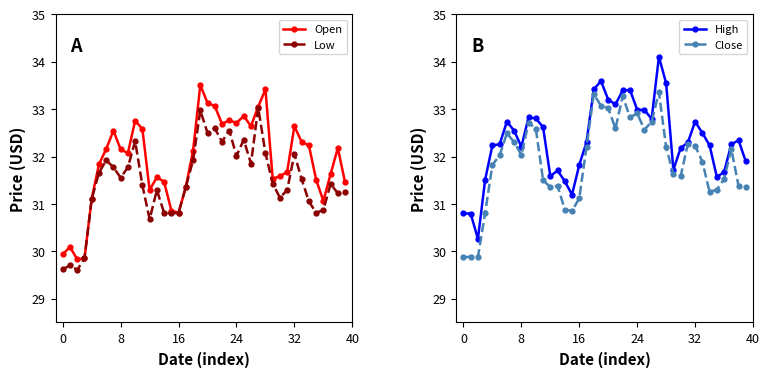

What is the difference between the Close values at 37 and 32?

0.1